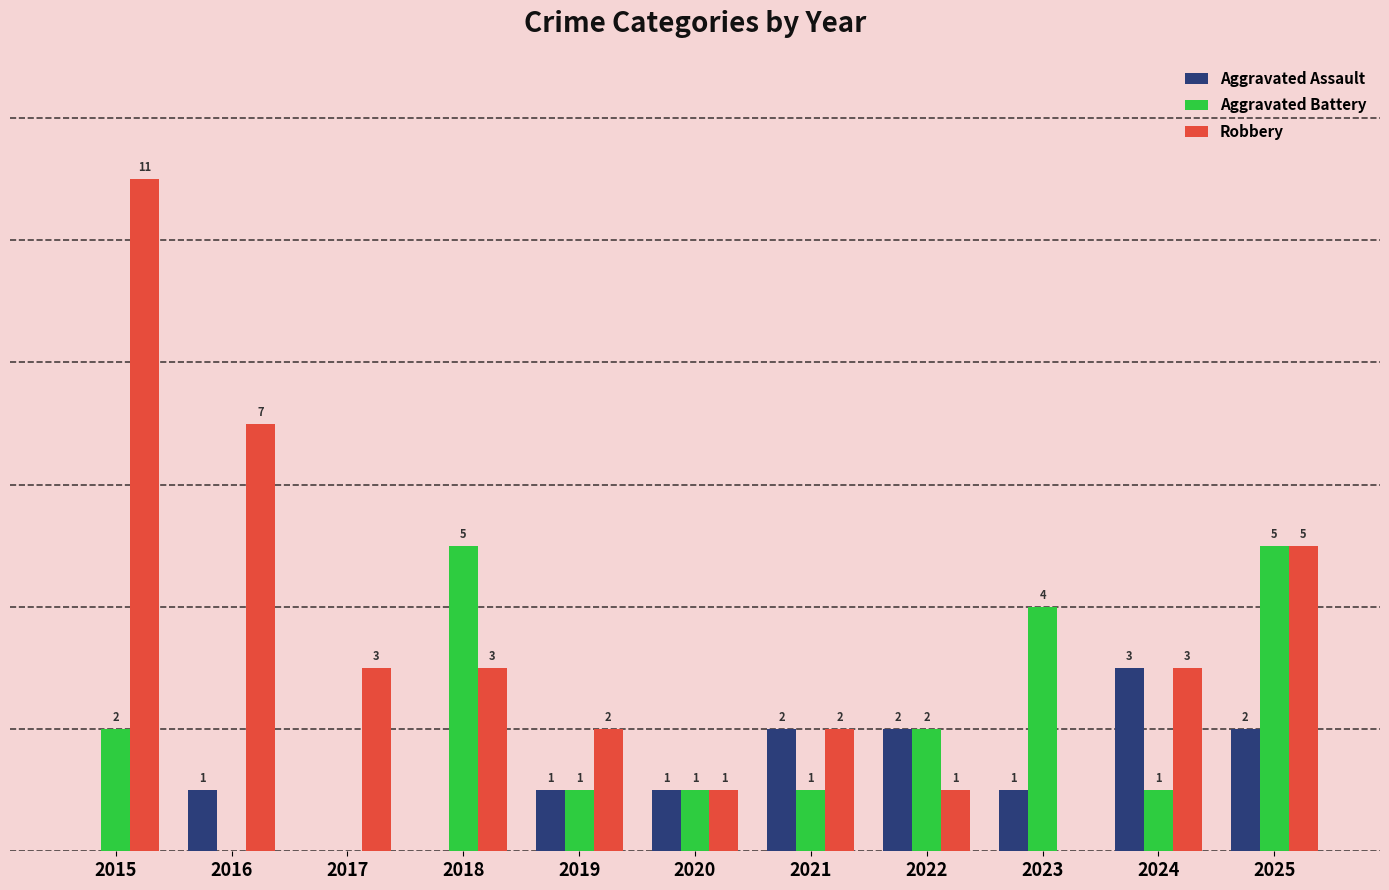

At which category does the chart reach its peak across all series?

2015